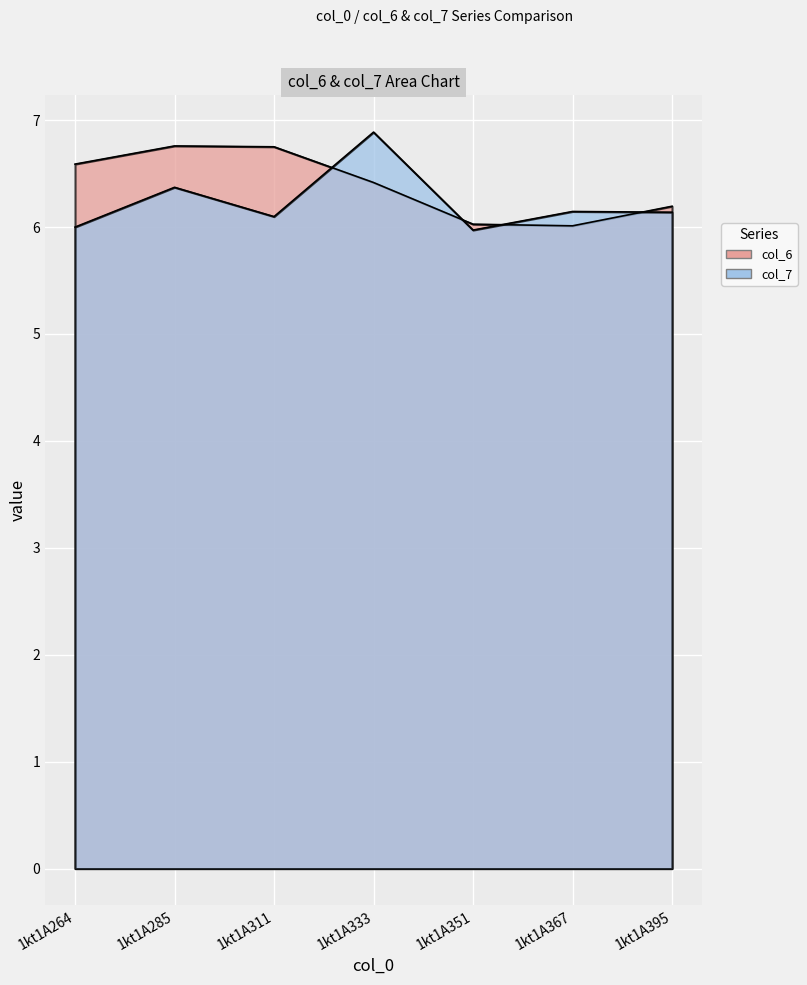

How many interior local valleys does the col_7 series have?

2